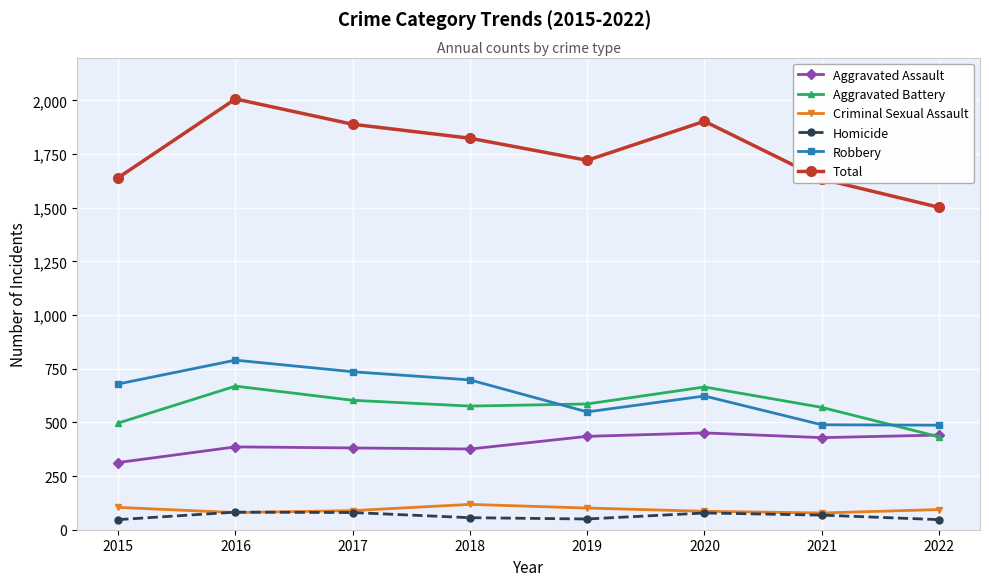

What is the sum of all Criminal Sexual Assault values?

750